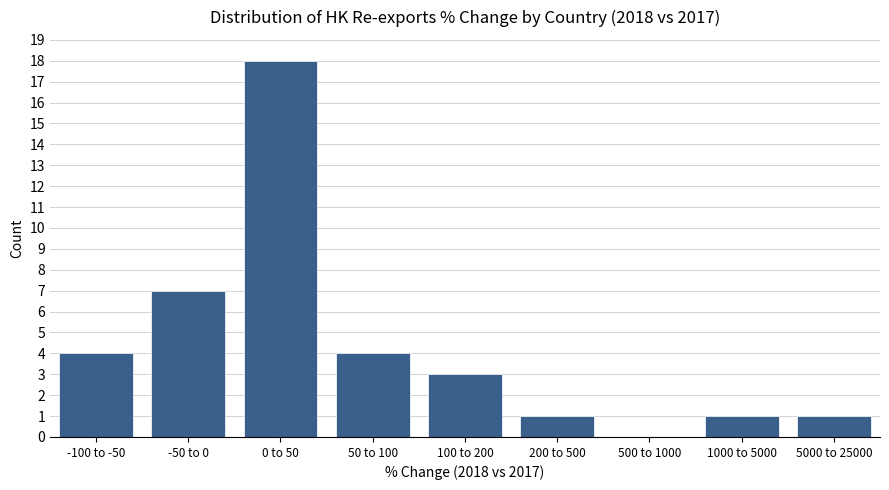

Reading left to right, what are all the values shown in this chart?

-100 to -50=4	-50 to 0=7	0 to 50=18	50 to 100=4	100 to 200=3	200 to 500=1	500 to 1000=0	1000 to 5000=1	5000 to 25000=1